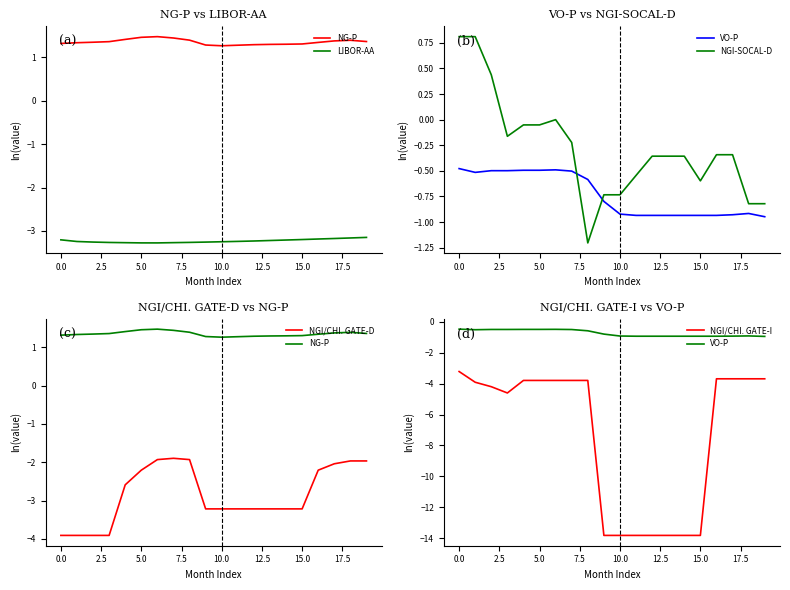

Does the chart have visible grid lines?

No